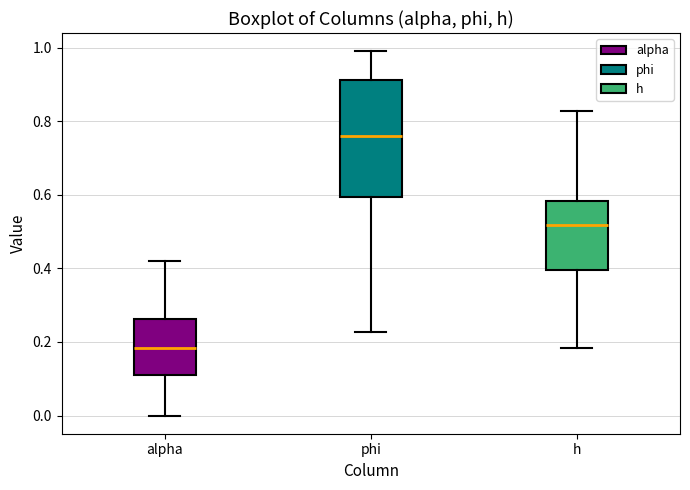

Where does the upper whisker of the box for phi end on the y-axis? The values are not printed on the chart, so give them approximately, as read against the axis.

1.00